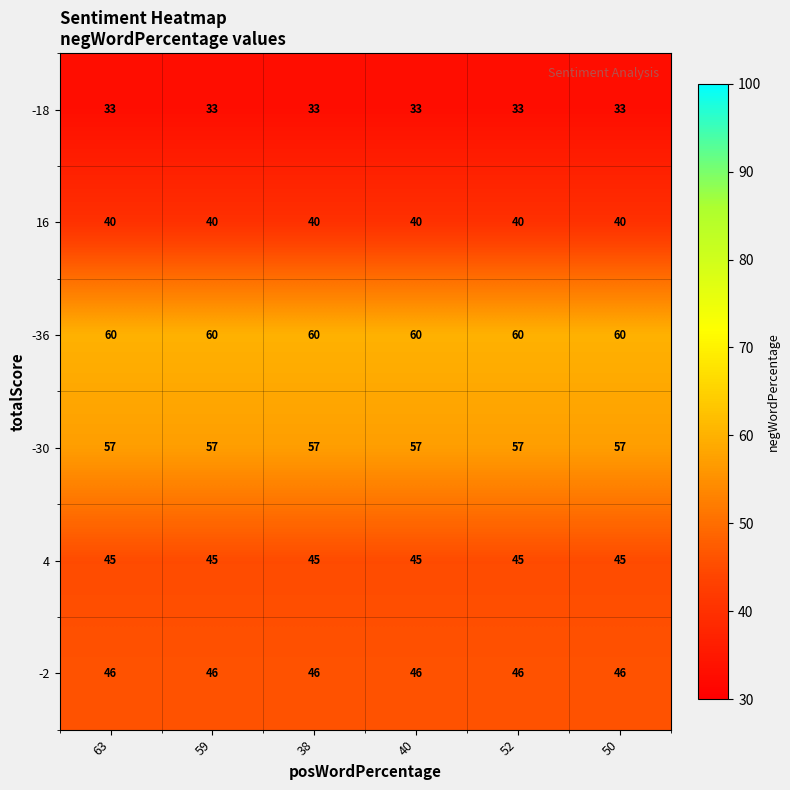

Rank the series by their maximum value, from lowest to highest.

-18, 16, 4, -2, -30, -36